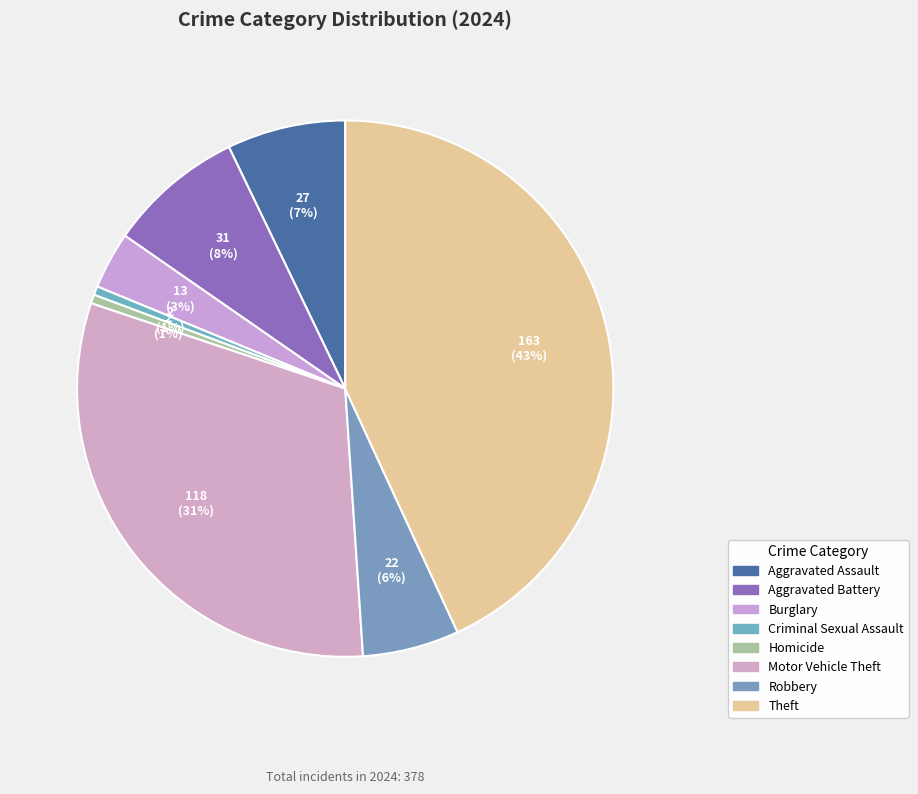

Is there any slice that represents more than half of the pie?

No